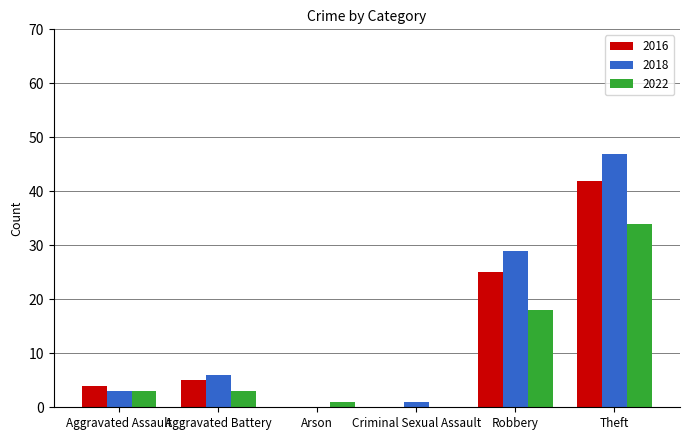

What is the average value of the 2022 series?

10